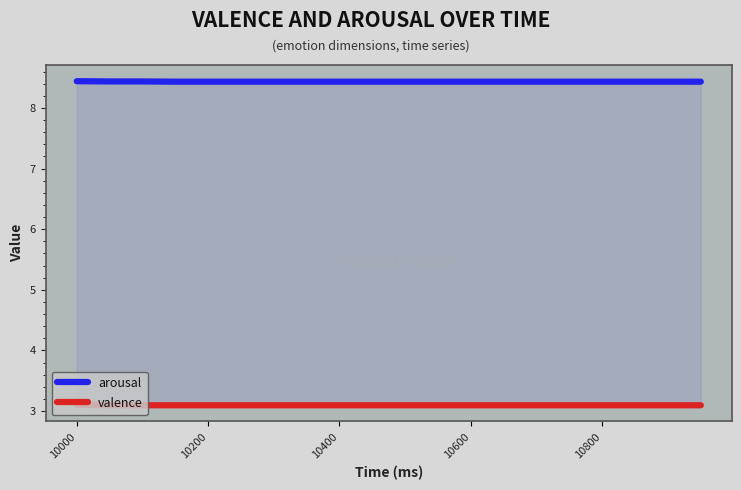

Reading left to right, extract all data points from this chart.

arousal: 8.4	8.4	8.4	8.4	8.4	8.4	8.4	8.4	8.4	8.4	8.4	8.4	8.4	8.4	8.4	8.4	8.4	8.4	8.4	8.4
valence: 3.1	3.1	3.1	3.1	3.1	3.1	3.1	3.1	3.1	3.1	3.1	3.1	3.1	3.1	3.1	3.1	3.1	3.1	3.1	3.1